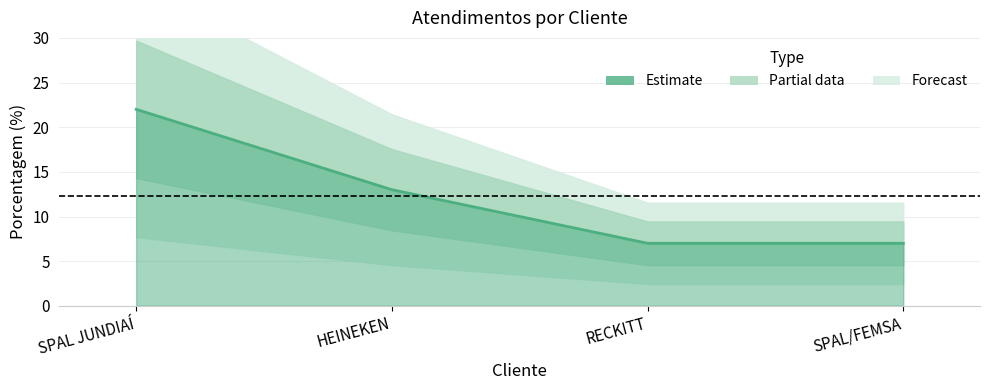

What is the change in value from SPAL JUNDIAÍ to SPAL/FEMSA?

-15